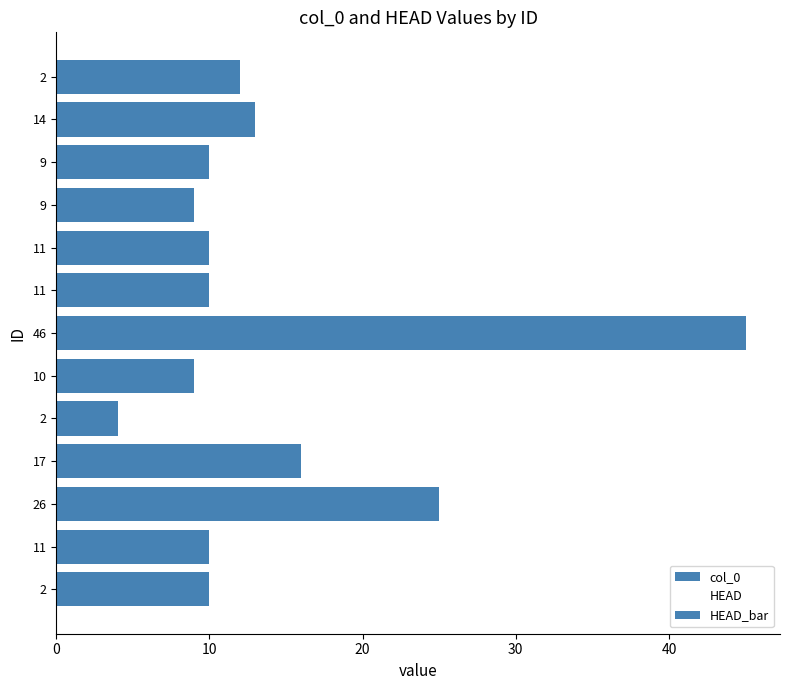

Count the number of data series in this chart.

3